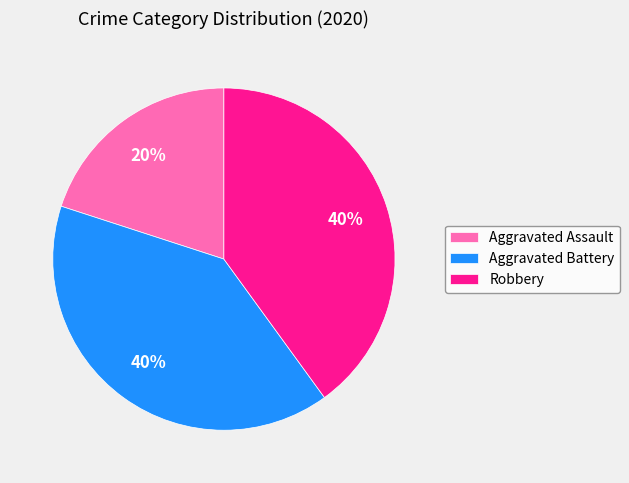

To the nearest percent, what percentage of the pie is Aggravated Assault?

20%